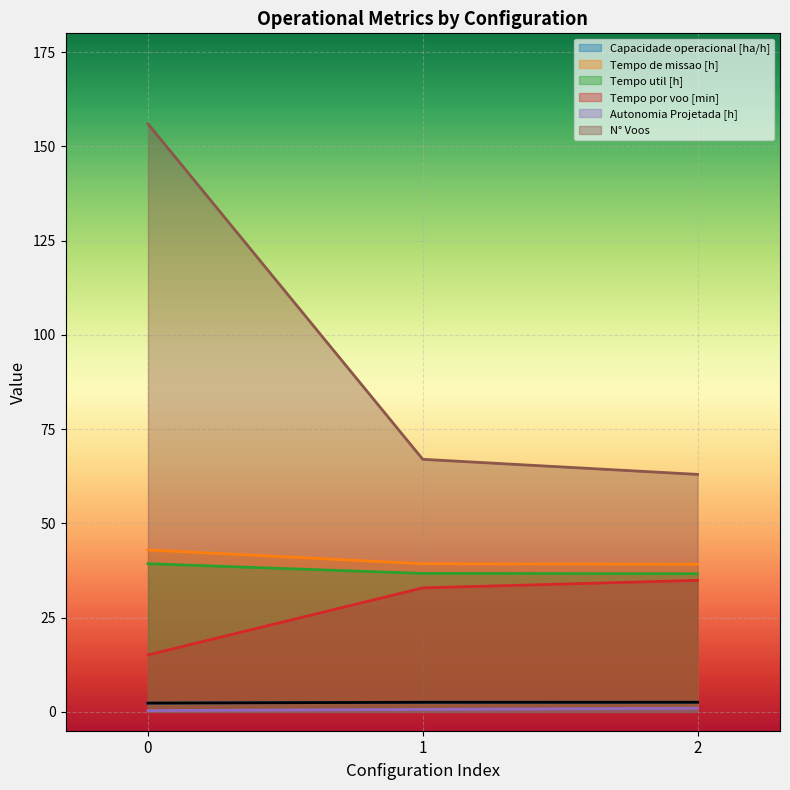

Rank the series at 2 from lowest to highest value.

Autonomia Projetada [h], Capacidade operacional [ha/h], Tempo por voo [min], Tempo util [h], Tempo de missao [h], N° Voos